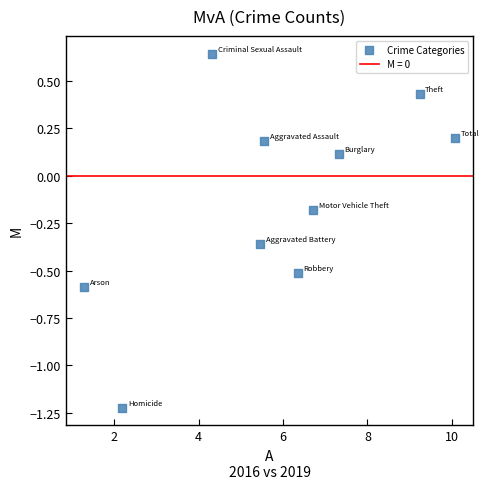

What is the average X value?

5.9